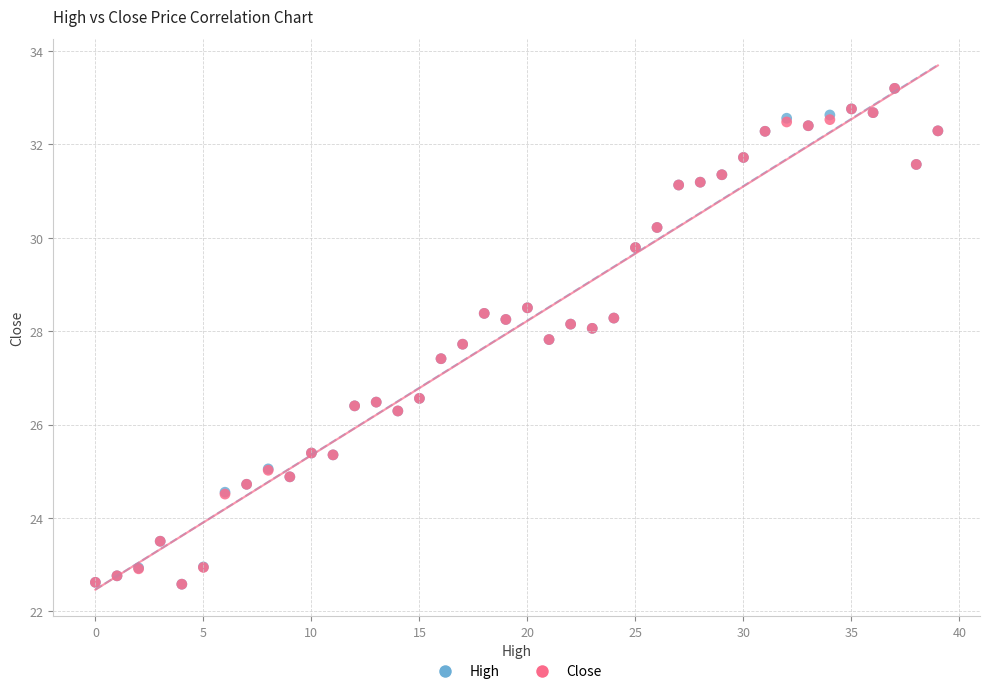

What are all the series names shown in the legend?

High, Close